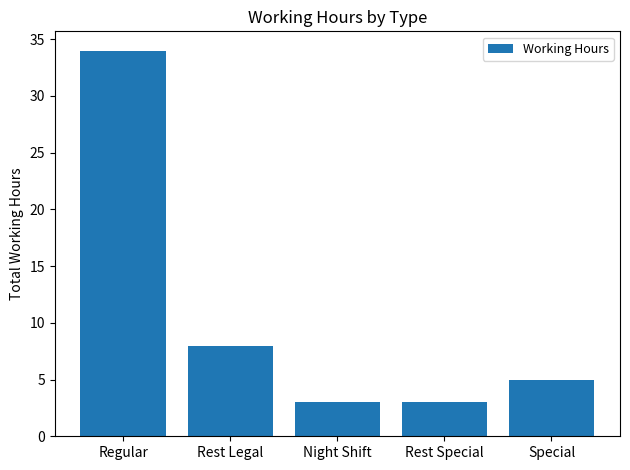

What is the ratio of the value at Rest Legal to the value at Regular?

0.2